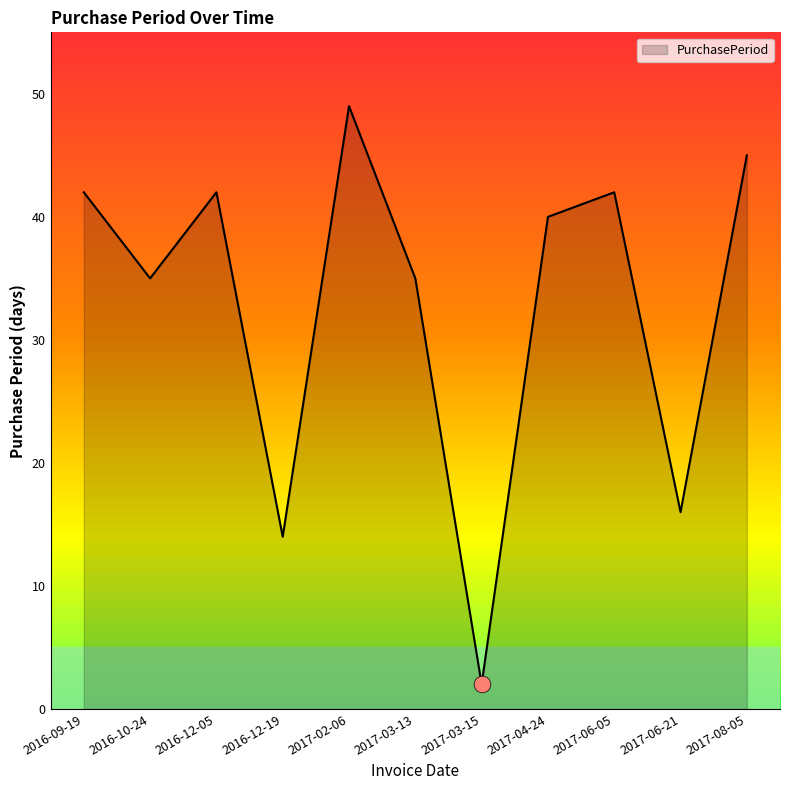

How many interior local valleys (lower than both neighbors) does the data have?

4